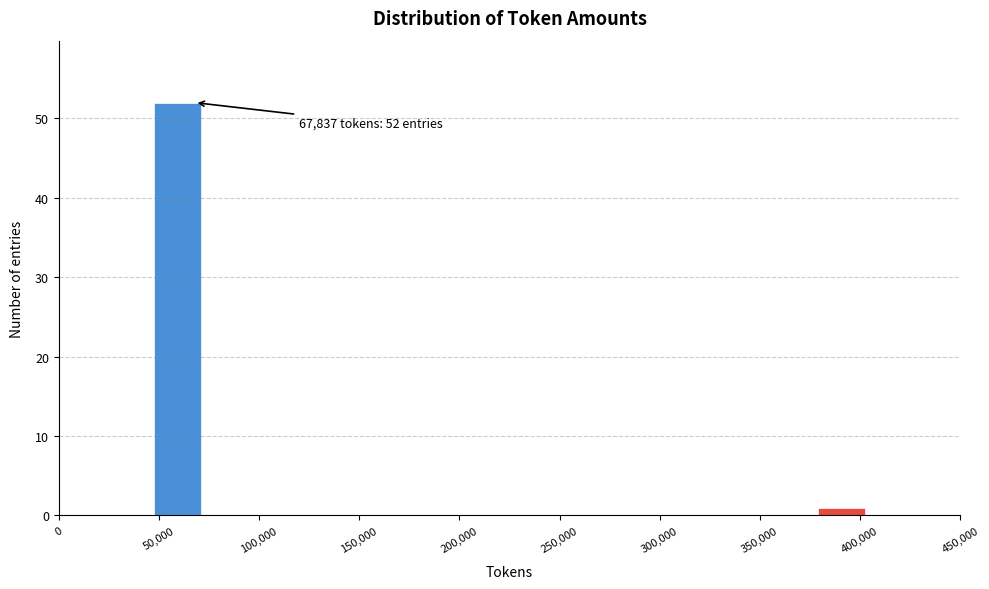

Over which range of the x-axis is the bar tallest?

45000 to 70000